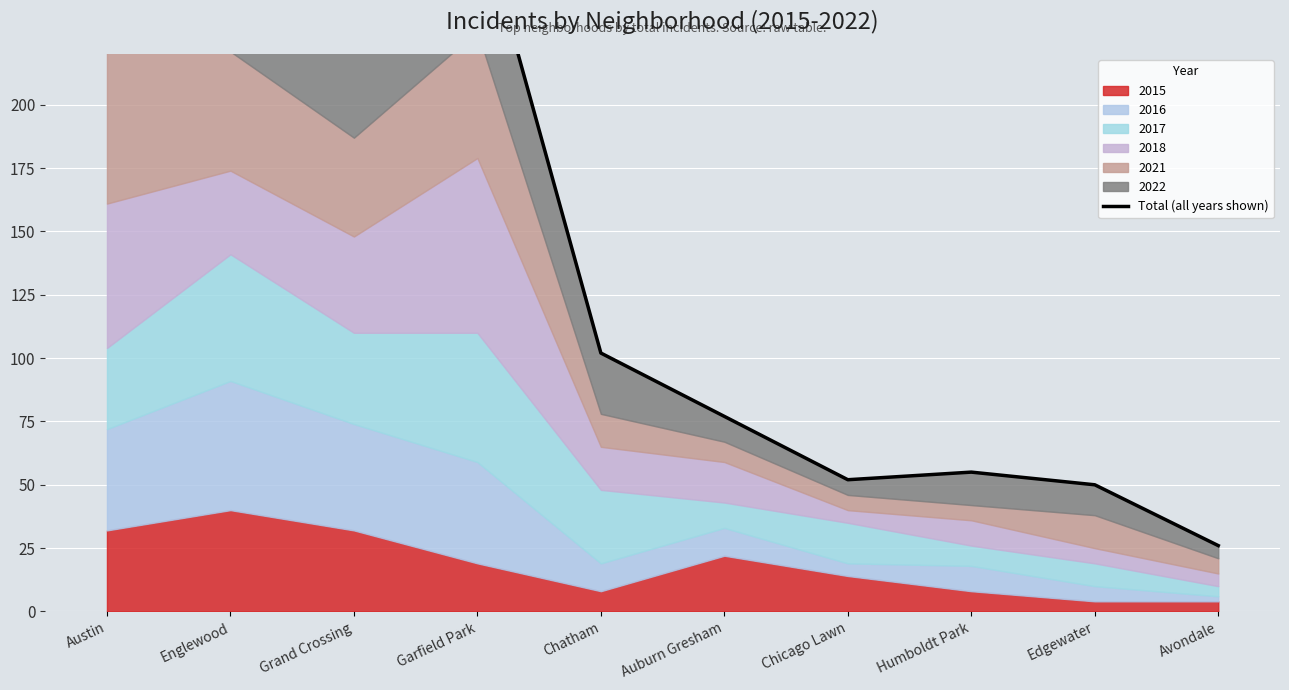

What is the difference between the maximum and second lowest values?

228